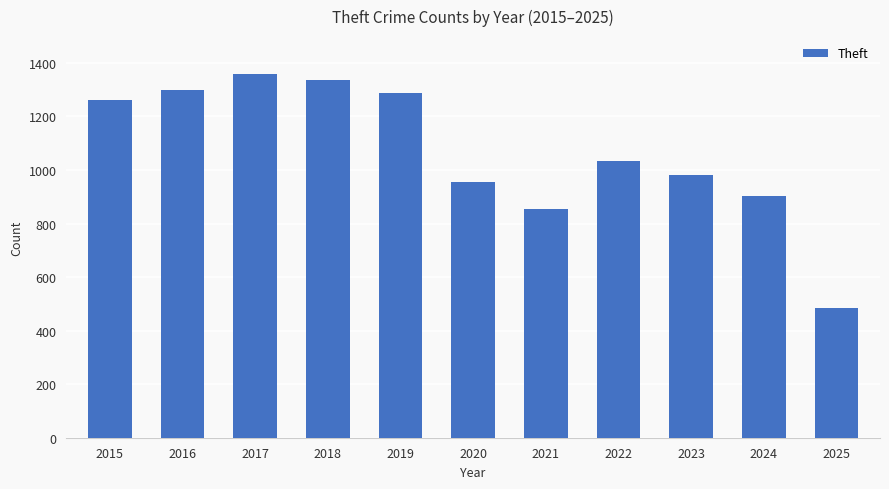

What is the value of the 6th bar from the left?

954